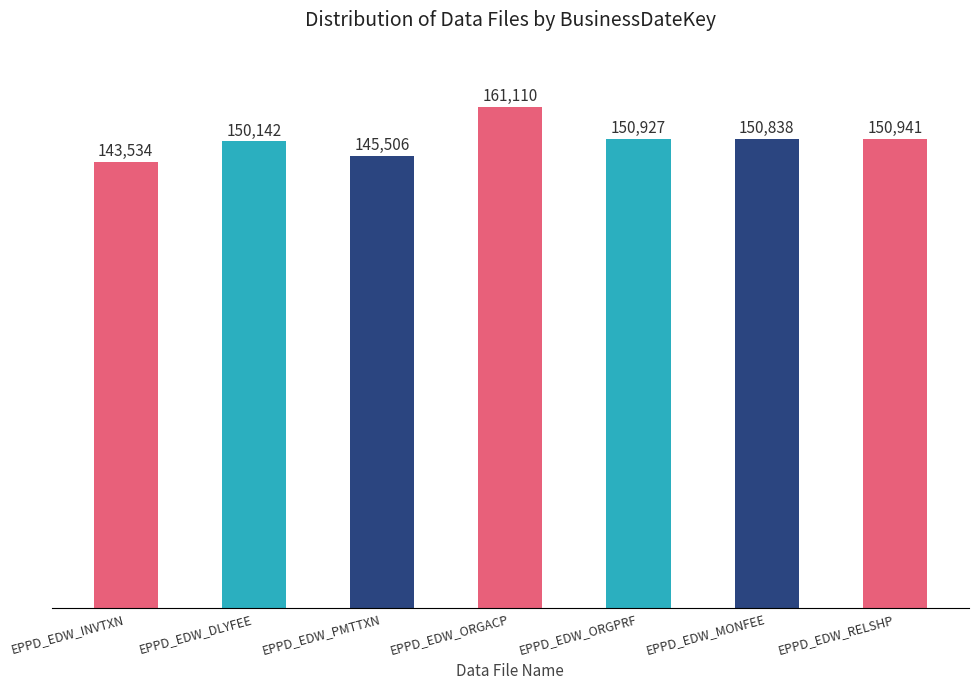

List the labels in order of value, largest first.

EPPD_EDW_ORGACP, EPPD_EDW_RELSHP, EPPD_EDW_ORGPRF, EPPD_EDW_MONFEE, EPPD_EDW_DLYFEE, EPPD_EDW_PMTTXN, EPPD_EDW_INVTXN